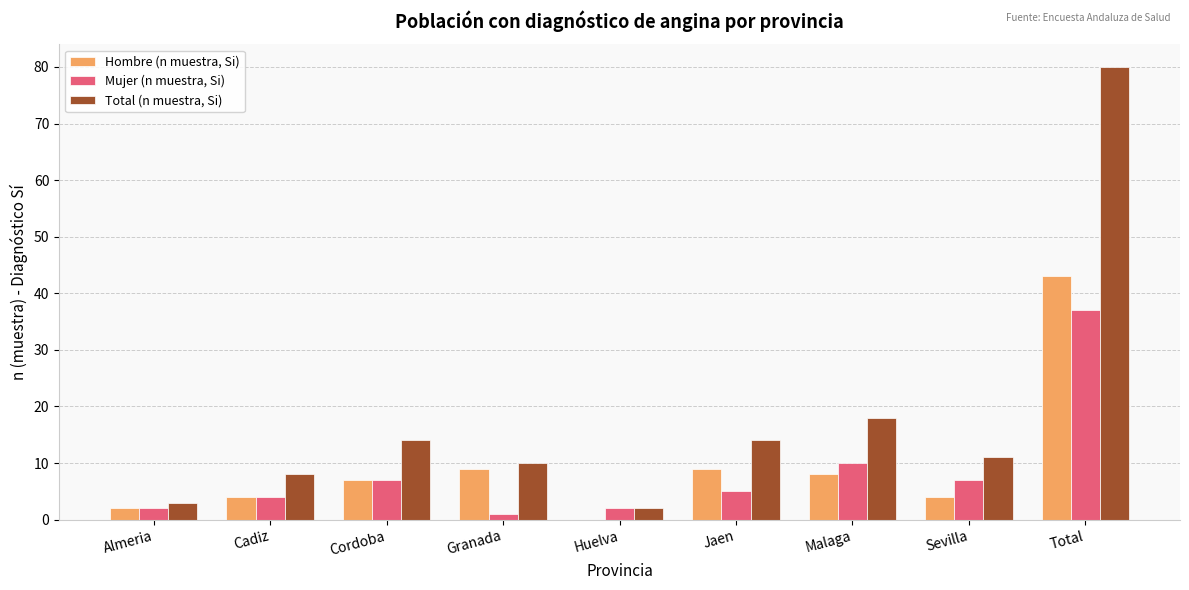

At which category is the sum across all series the highest?

Total